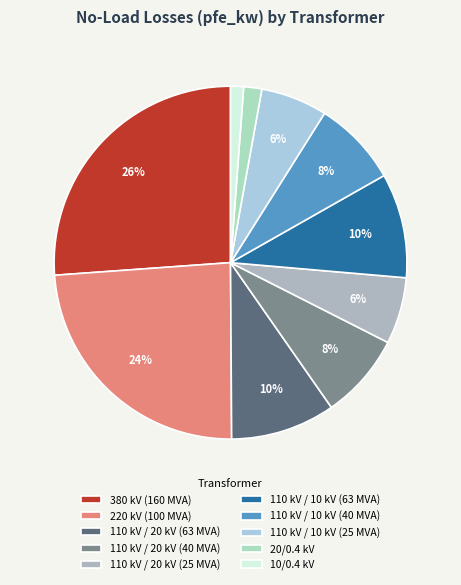

Which category has the biggest portion of the pie?

380 kV (160 MVA)